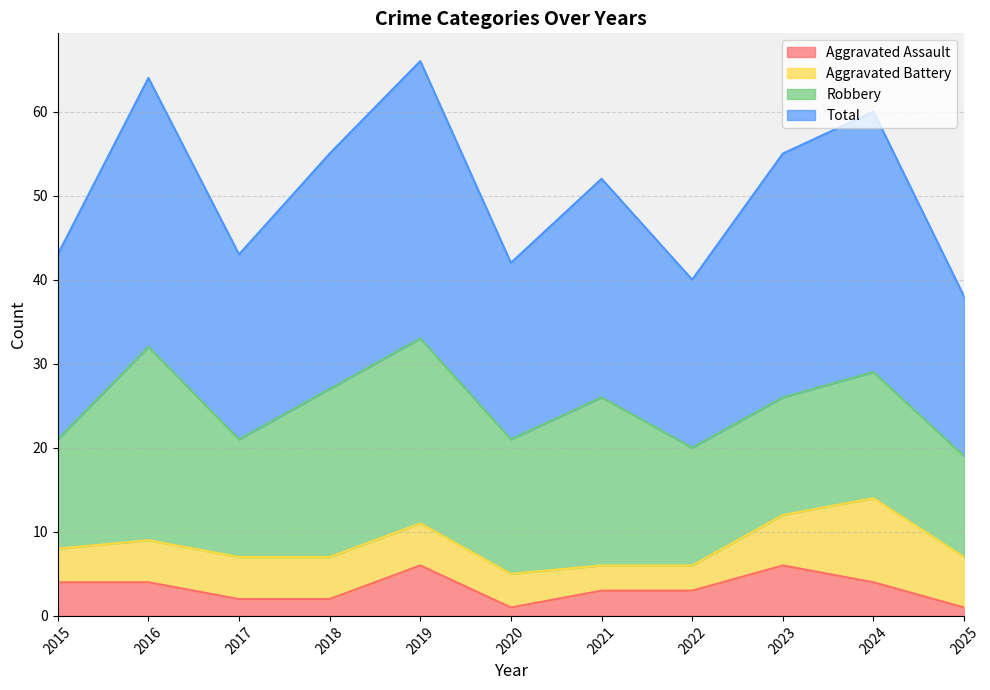

The Aggravated Assault series shows 3 at 2022. True or false?

True